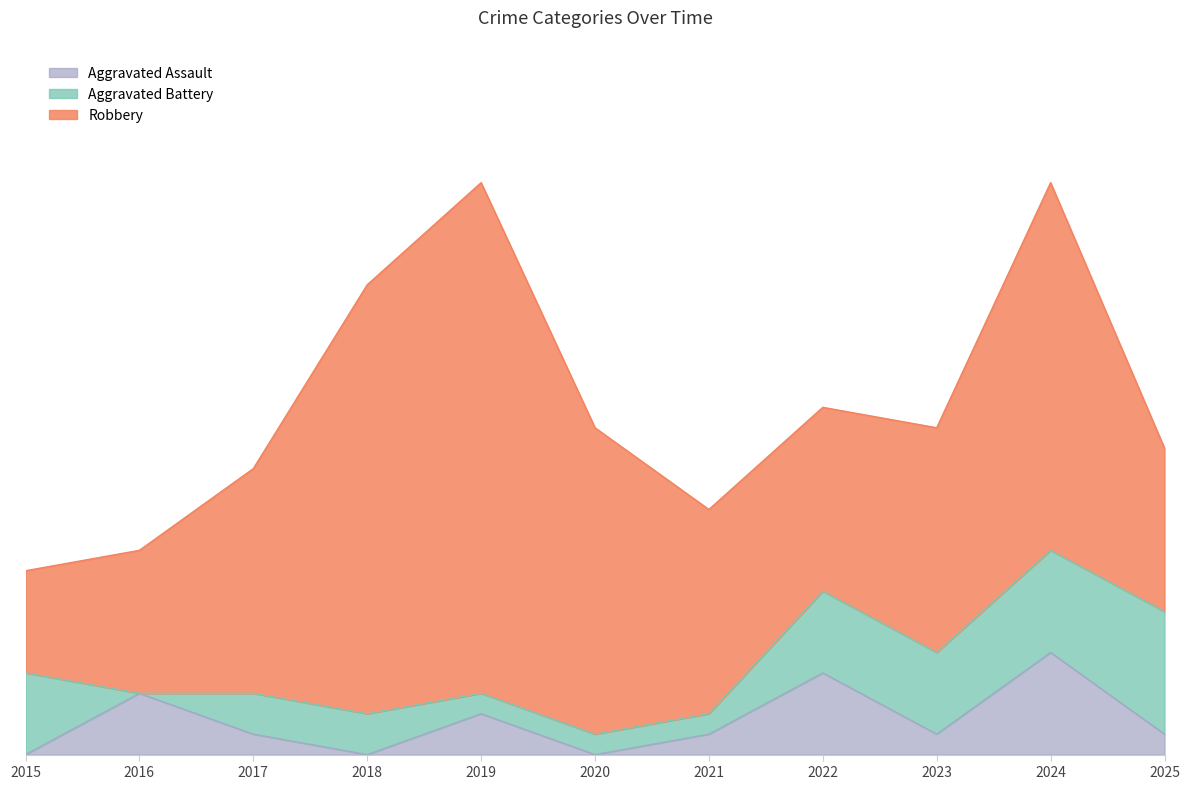

How many series are shown in this chart?

3